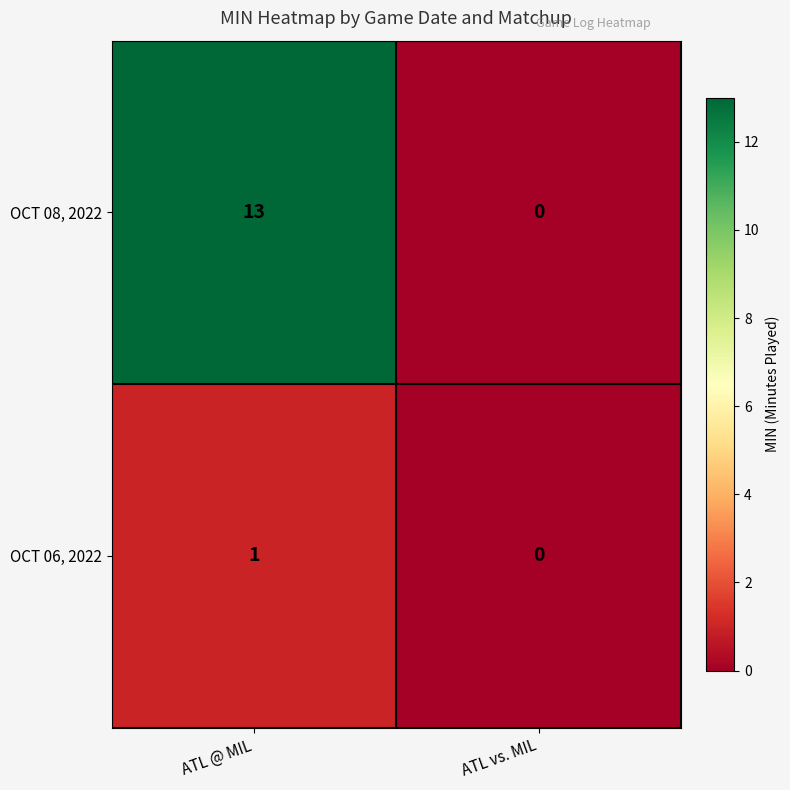

What is the sum of the OCT 08, 2022 values at ATL vs. MIL and ATL @ MIL?

13